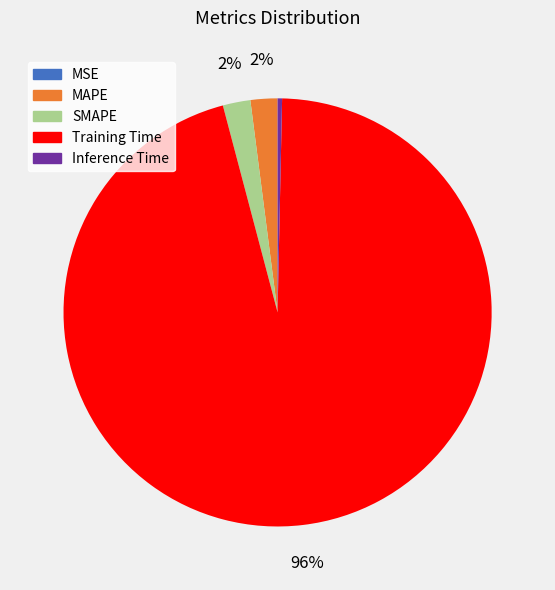

Which category accounts for the majority?

Training Time